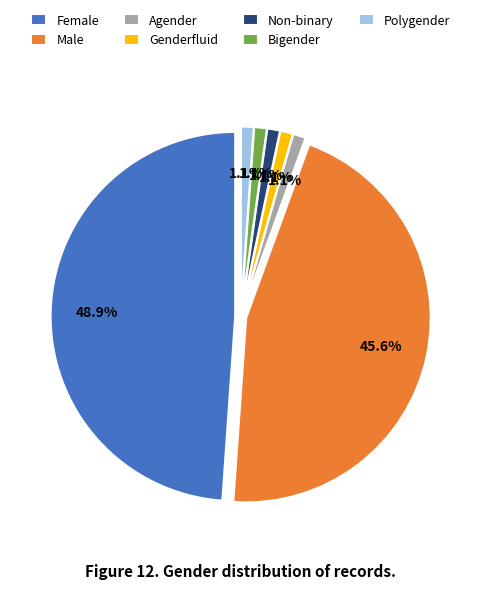

Which category has the smallest portion of the pie?

Agender